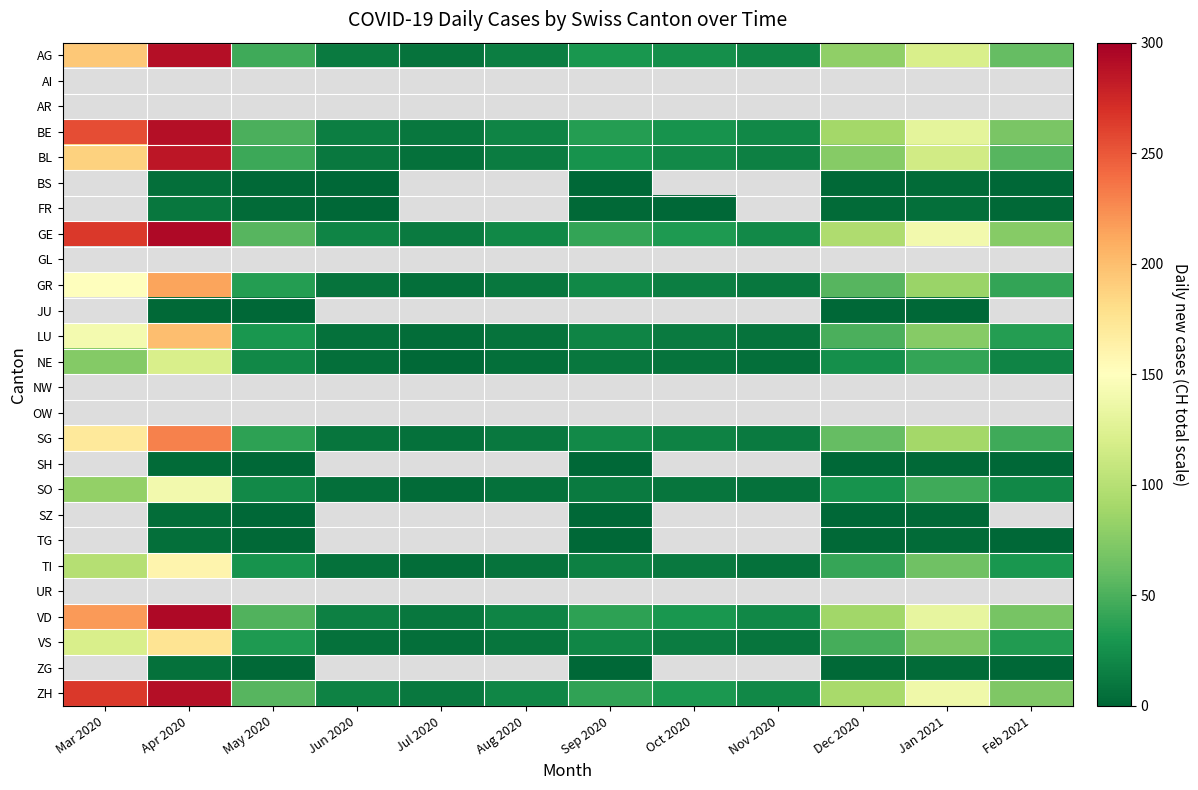

What is the difference between the highest and lowest values at Aug 2020?

15.0